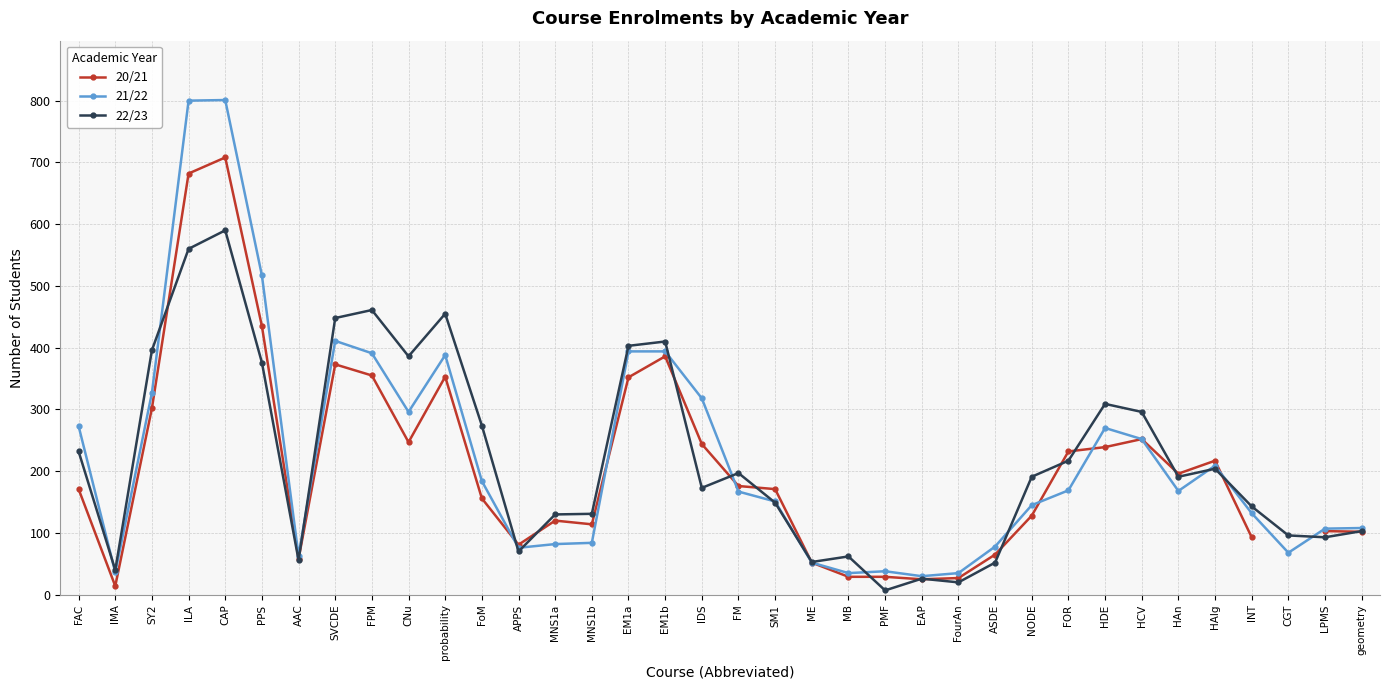

What is the difference between the maximum and second lowest values in the 22/23 series?

570